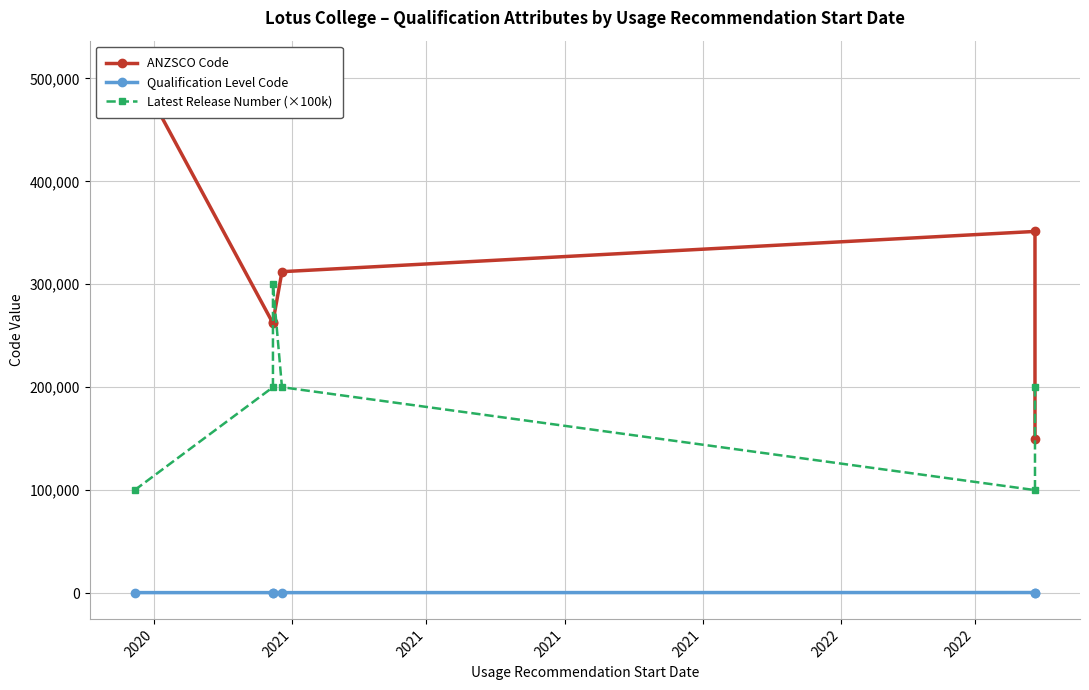

Rank the series by their average value, from highest to lowest.

ANZSCO Code, Latest Release Number (×100k), Qualification Level Code